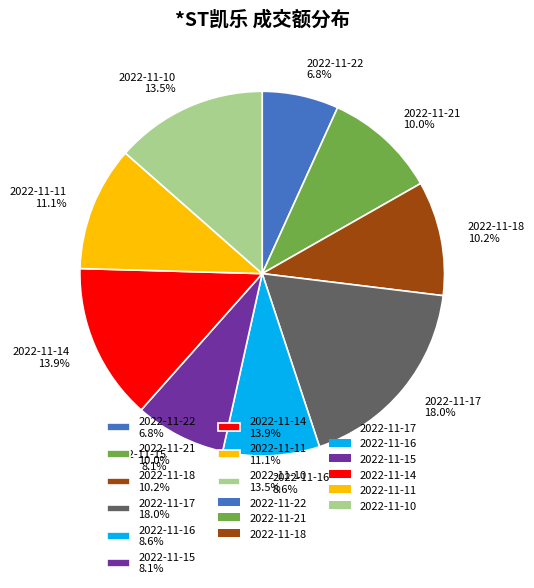

How many slices are in this pie chart?

9